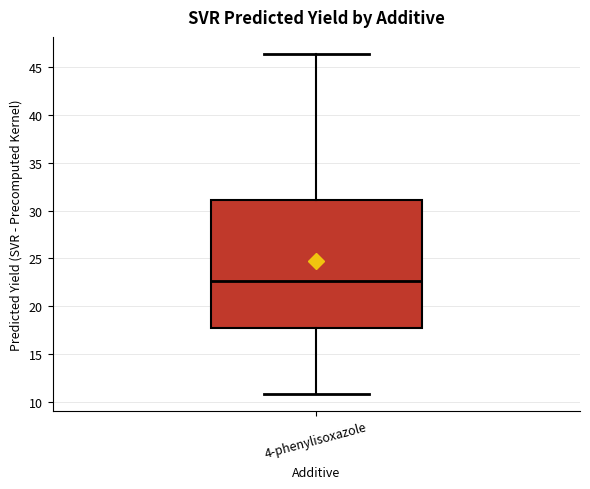

Read this box plot against the y-axis: the position of the median line, the range covered by the box, and the ends of both whiskers. The values are not printed on the chart, so give them approximately, as read against the axis.

median 22.5, box 17.5 to 31.0, whiskers 11.0 to 46.5